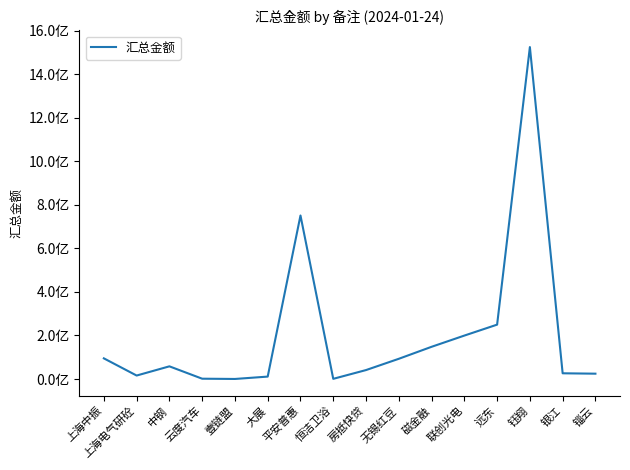

What is the smallest value displayed?

376143.3